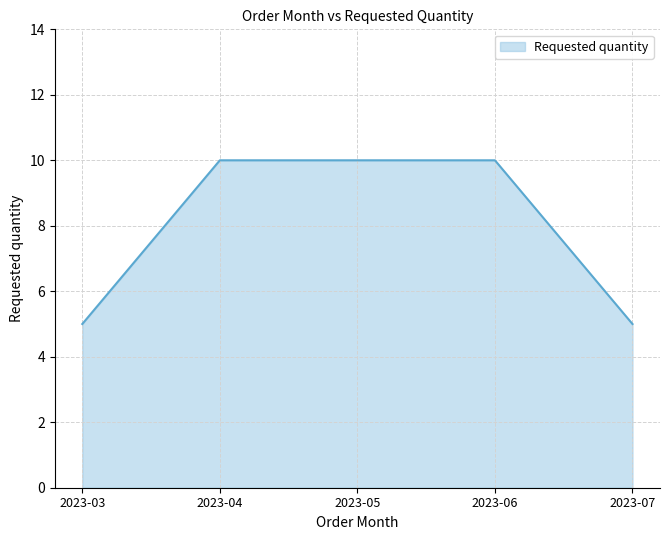

True or false: there are more than 2 points higher than both neighbors.

False